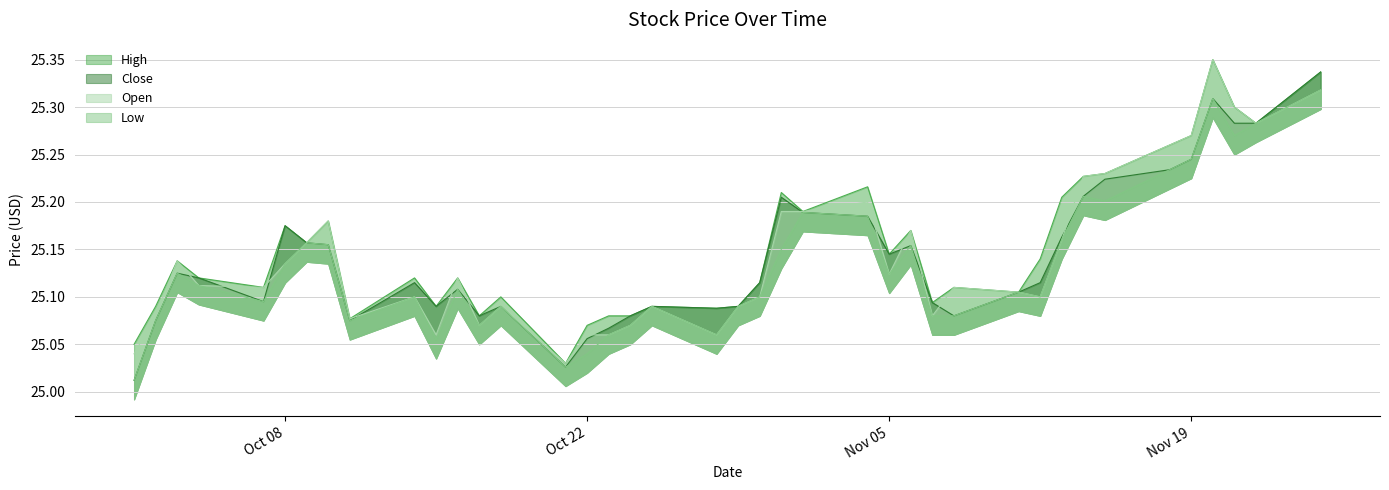

What is the value of the Close point at the 22nd from the left?

25.1